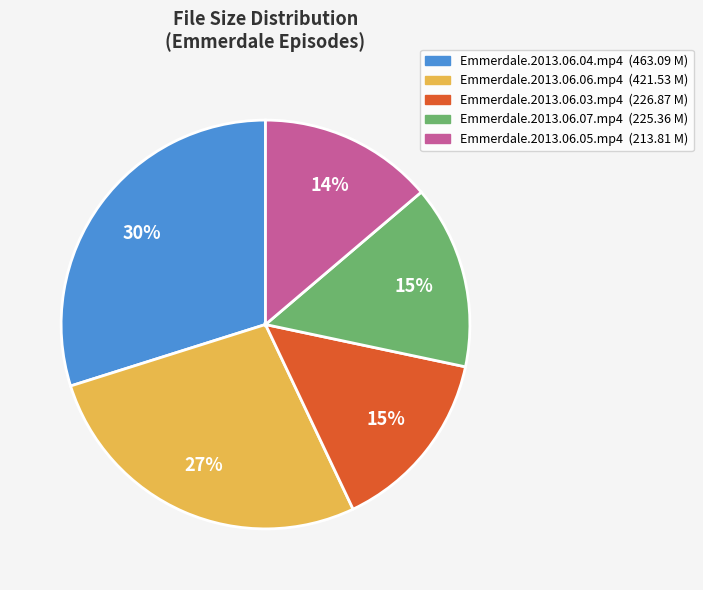

How many slices are in this pie chart?

5